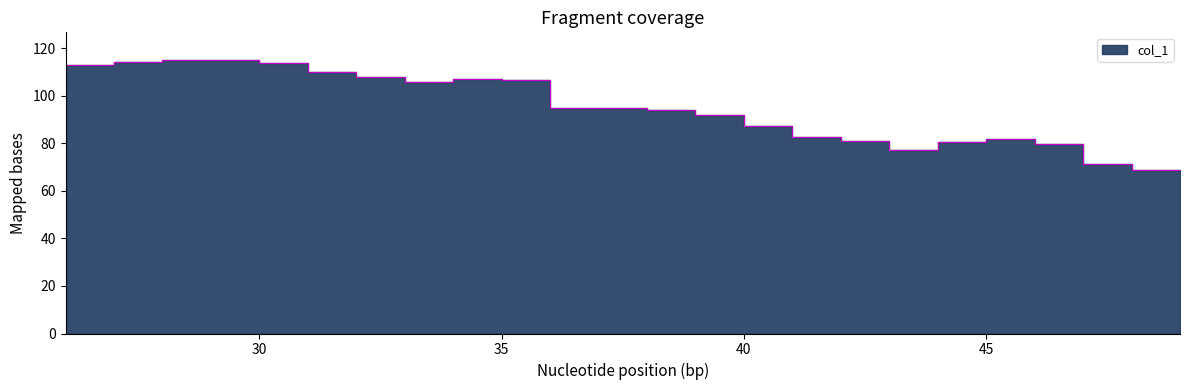

What is the average value?

96.1